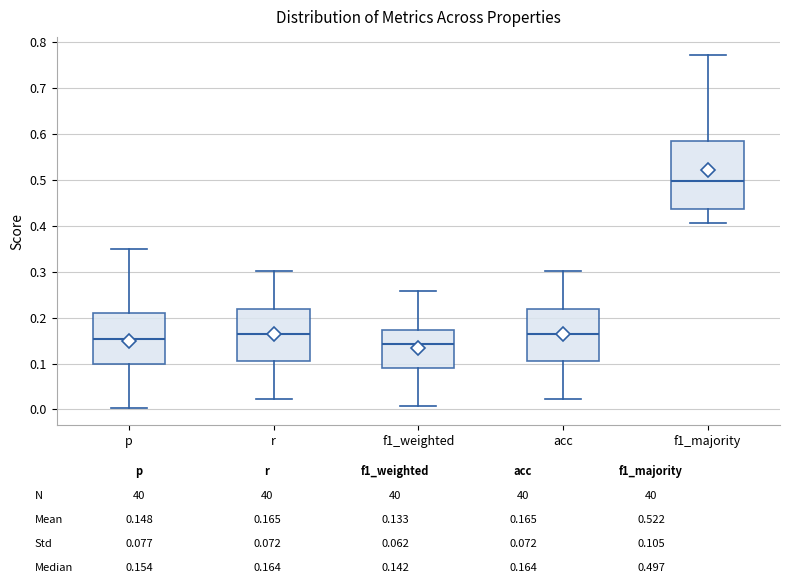

Where does the upper whisker of the box for r end on the y-axis? The values are not printed on the chart, so give them approximately, as read against the axis.

0.30